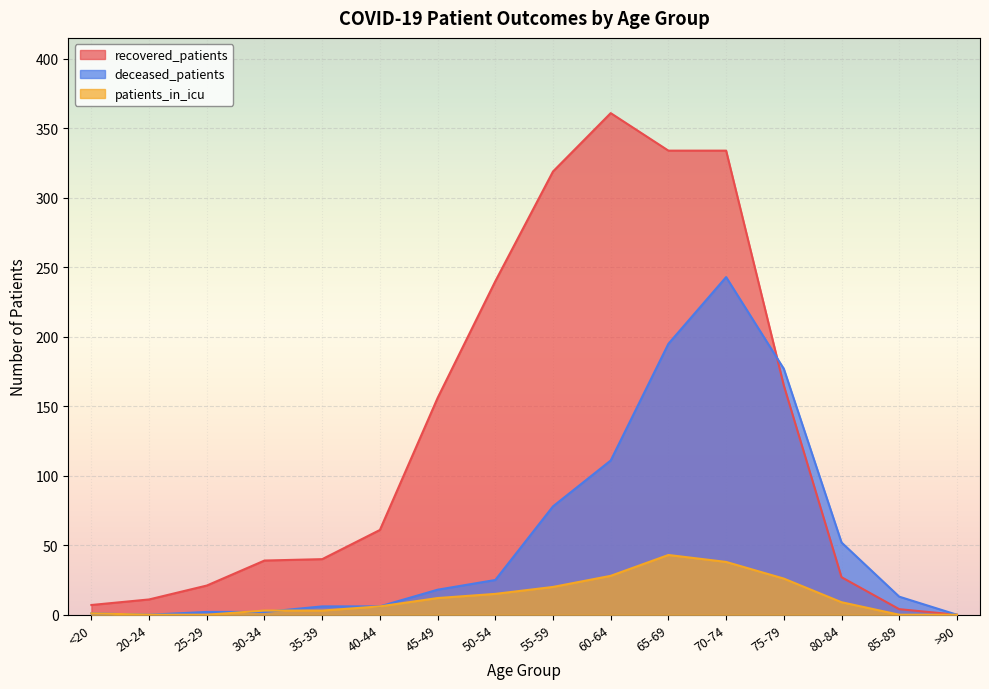

What is the value of the recovered_patients point at the 12th from the left?

334